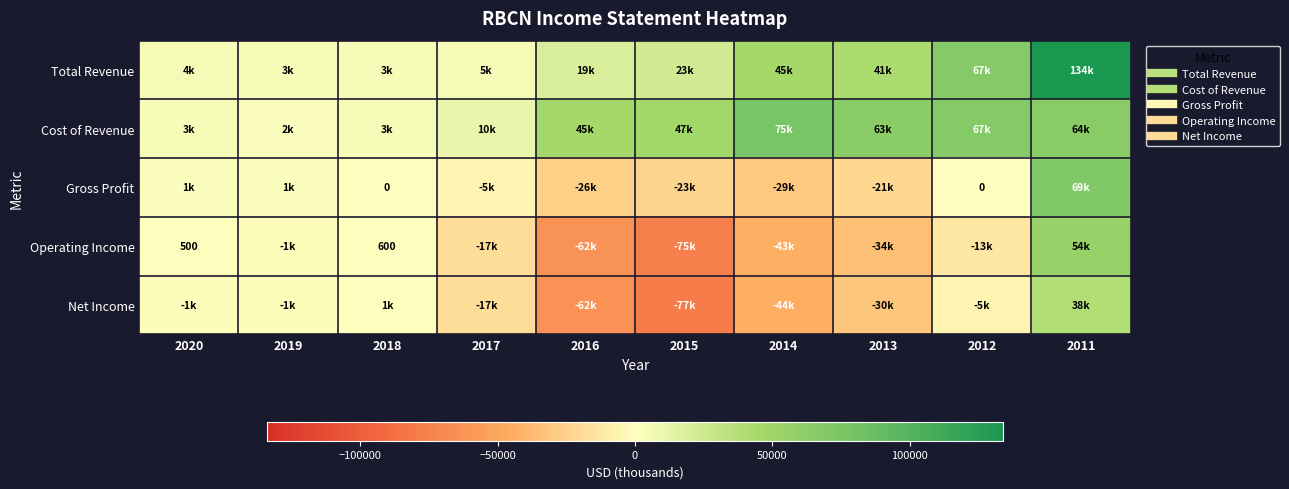

What is the spread (max minus min) of values at 2019?

4800